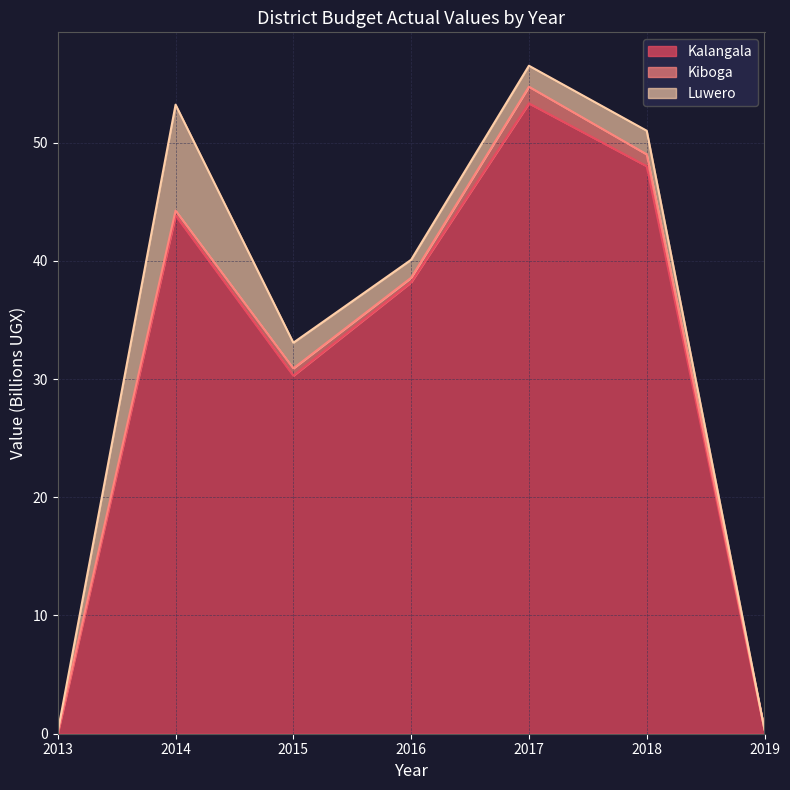

At which label is Kalangala closest to 26?

2015